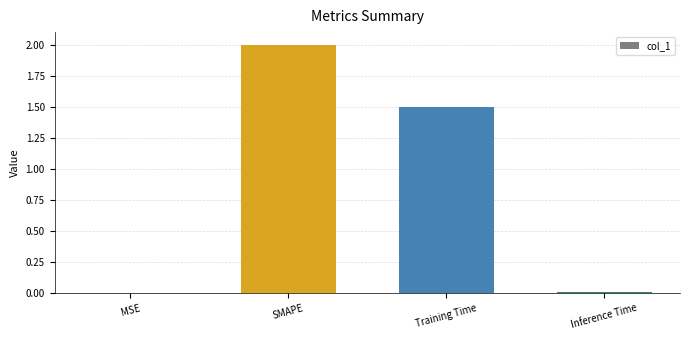

At which category does the chart reach its peak across all series?

SMAPE